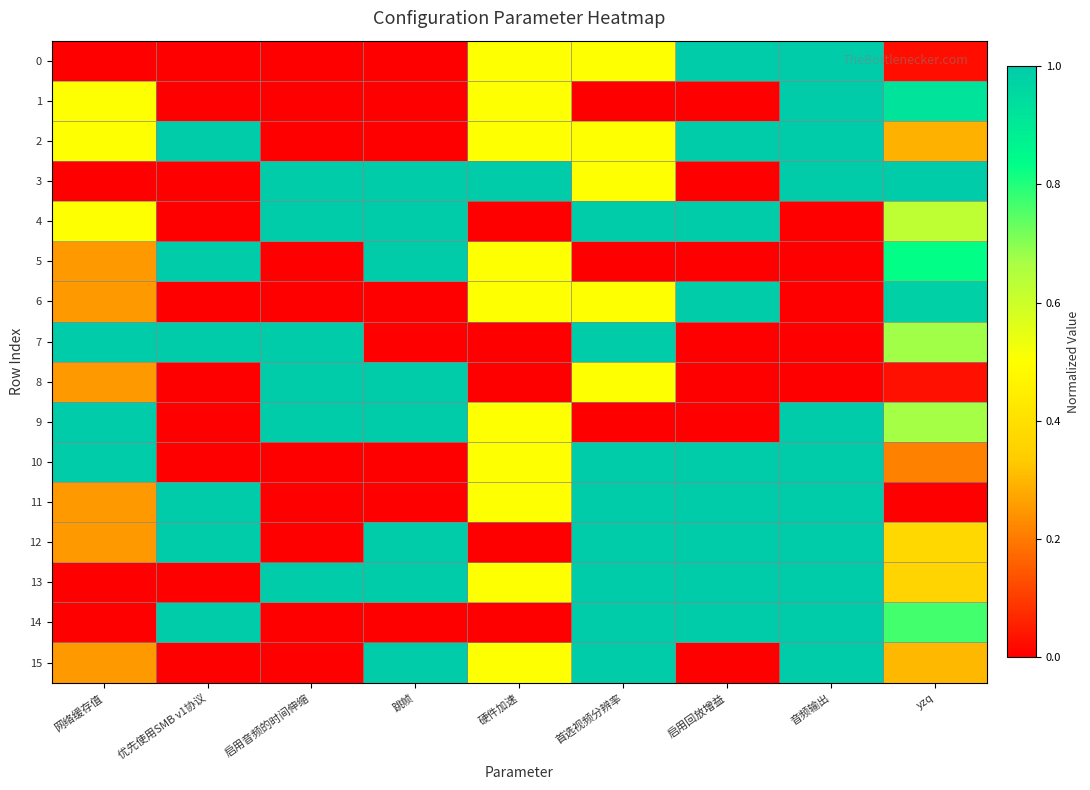

Reading left to right, list all the values displayed in this chart.

0: 网络缓存值=0.0	优先使用SMB v1协议=0.0	启用音频的时间伸缩=0.0	跳帧=0.0	硬件加速=0.5	首选视频分辨率=0.5	启用回放增益=1.0	音频输出=1.0	yzq=0.0
1: 网络缓存值=0.5	优先使用SMB v1协议=0.0	启用音频的时间伸缩=0.0	跳帧=0.0	硬件加速=0.5	首选视频分辨率=0.0	启用回放增益=0.0	音频输出=1.0	yzq=0.9
2: 网络缓存值=0.5	优先使用SMB v1协议=1.0	启用音频的时间伸缩=0.0	跳帧=0.0	硬件加速=0.5	首选视频分辨率=0.5	启用回放增益=1.0	音频输出=1.0	yzq=0.3
3: 网络缓存值=0.0	优先使用SMB v1协议=0.0	启用音频的时间伸缩=1.0	跳帧=1.0	硬件加速=1.0	首选视频分辨率=0.5	启用回放增益=0.0	音频输出=1.0	yzq=1.0
4: 网络缓存值=0.5	优先使用SMB v1协议=0.0	启用音频的时间伸缩=1.0	跳帧=1.0	硬件加速=0.0	首选视频分辨率=1.0	启用回放增益=1.0	音频输出=0.0	yzq=0.6
5: 网络缓存值=0.2	优先使用SMB v1协议=1.0	启用音频的时间伸缩=0.0	跳帧=1.0	硬件加速=0.5	首选视频分辨率=0.0	启用回放增益=0.0	音频输出=0.0	yzq=0.8
6: 网络缓存值=0.2	优先使用SMB v1协议=0.0	启用音频的时间伸缩=0.0	跳帧=0.0	硬件加速=0.5	首选视频分辨率=0.5	启用回放增益=1.0	音频输出=0.0	yzq=1.0
7: 网络缓存值=1.0	优先使用SMB v1协议=1.0	启用音频的时间伸缩=1.0	跳帧=0.0	硬件加速=0.0	首选视频分辨率=1.0	启用回放增益=0.0	音频输出=0.0	yzq=0.7
8: 网络缓存值=0.2	优先使用SMB v1协议=0.0	启用音频的时间伸缩=1.0	跳帧=1.0	硬件加速=0.0	首选视频分辨率=0.5	启用回放增益=0.0	音频输出=0.0	yzq=0.0
9: 网络缓存值=1.0	优先使用SMB v1协议=0.0	启用音频的时间伸缩=1.0	跳帧=1.0	硬件加速=0.5	首选视频分辨率=0.0	启用回放增益=0.0	音频输出=1.0	yzq=0.7
10: 网络缓存值=1.0	优先使用SMB v1协议=0.0	启用音频的时间伸缩=0.0	跳帧=0.0	硬件加速=0.5	首选视频分辨率=1.0	启用回放增益=1.0	音频输出=1.0	yzq=0.2
11: 网络缓存值=0.2	优先使用SMB v1协议=1.0	启用音频的时间伸缩=0.0	跳帧=0.0	硬件加速=0.5	首选视频分辨率=1.0	启用回放增益=1.0	音频输出=1.0	yzq=0.0
12: 网络缓存值=0.2	优先使用SMB v1协议=1.0	启用音频的时间伸缩=0.0	跳帧=1.0	硬件加速=0.0	首选视频分辨率=1.0	启用回放增益=1.0	音频输出=1.0	yzq=0.4
13: 网络缓存值=0.0	优先使用SMB v1协议=0.0	启用音频的时间伸缩=1.0	跳帧=1.0	硬件加速=0.5	首选视频分辨率=1.0	启用回放增益=1.0	音频输出=1.0	yzq=0.4
14: 网络缓存值=0.0	优先使用SMB v1协议=1.0	启用音频的时间伸缩=0.0	跳帧=0.0	硬件加速=0.0	首选视频分辨率=1.0	启用回放增益=1.0	音频输出=1.0	yzq=0.8
15: 网络缓存值=0.2	优先使用SMB v1协议=0.0	启用音频的时间伸缩=0.0	跳帧=1.0	硬件加速=0.5	首选视频分辨率=1.0	启用回放增益=0.0	音频输出=1.0	yzq=0.3